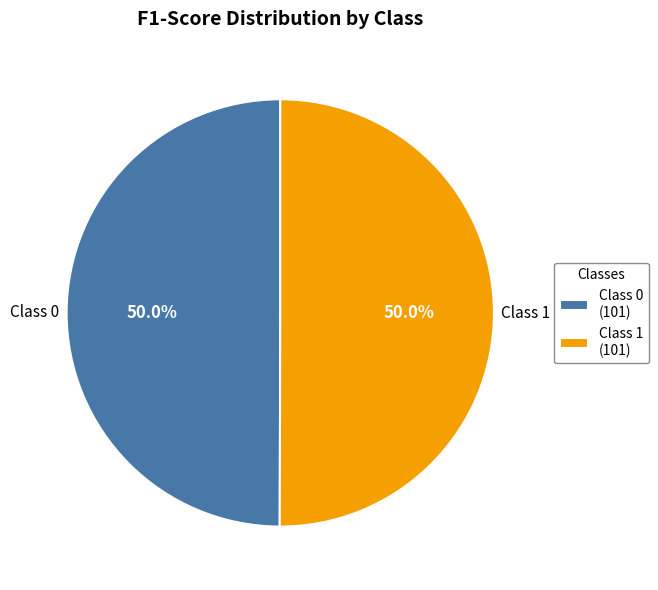

How many slices are in this pie chart?

2